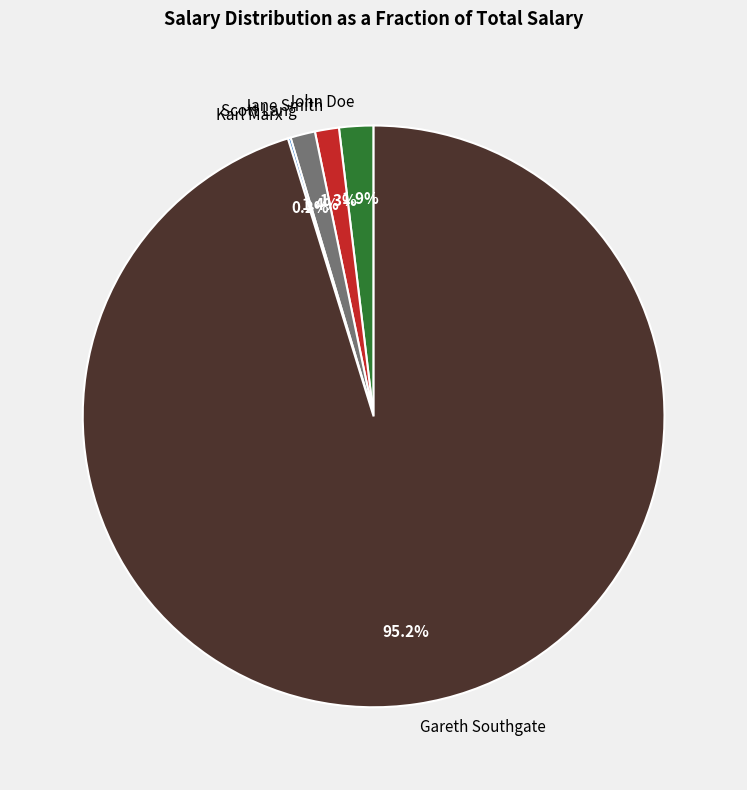

What percentage is NOT represented by Jane Smith?

98.7%